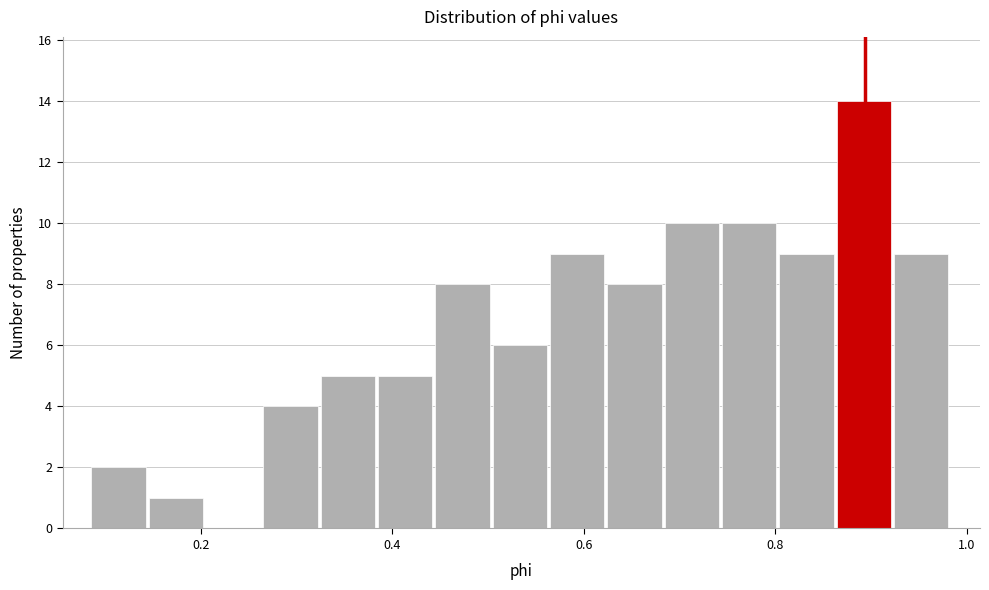

Around what value on the x-axis is the tallest bar? Give the approximate position of its centre, as read against the axis.

0.90